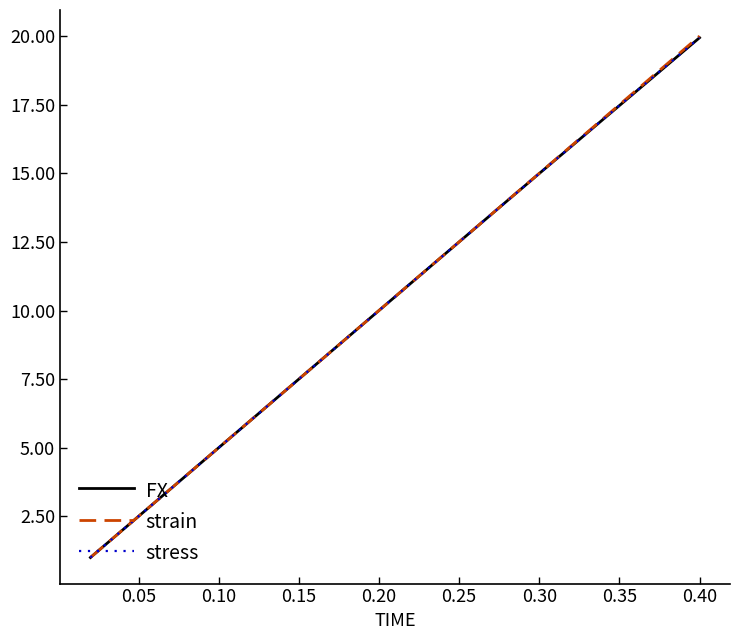

After their last crossing, which series has the higher values: stress or strain?

stress